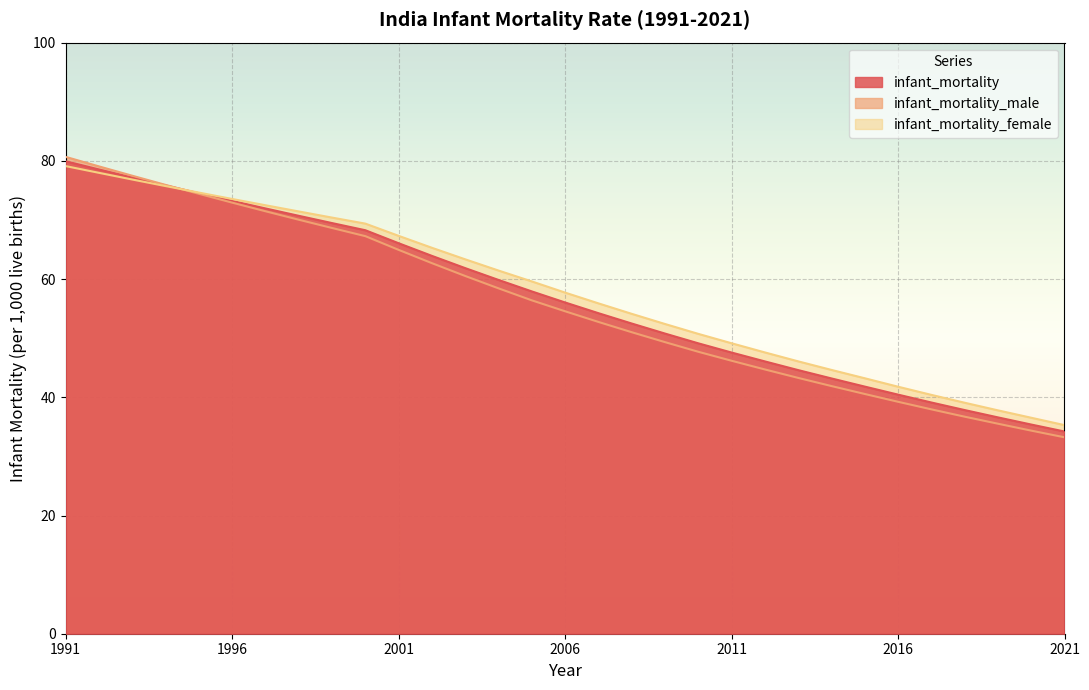

What is the total value across all series at 2011?

142.9